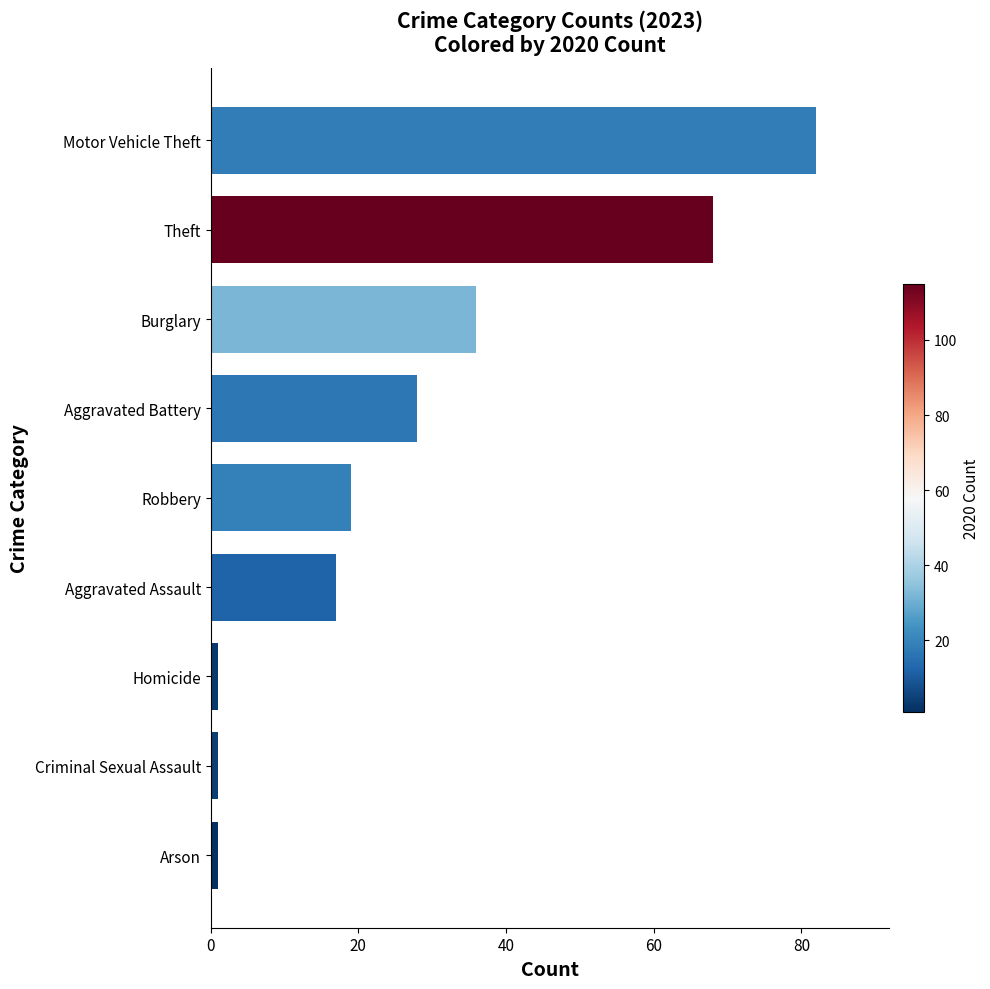

Which has a higher value, Burglary or Theft?

Theft